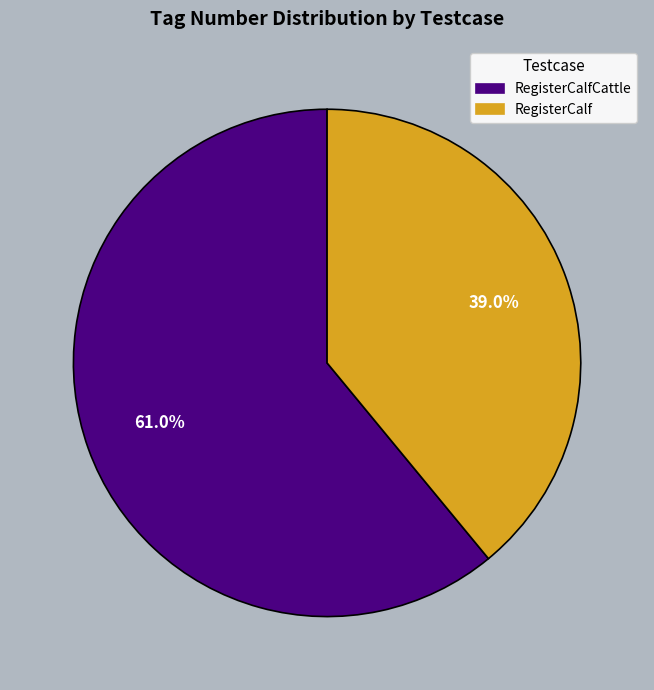

Which category accounts for the majority?

RegisterCalfCattle